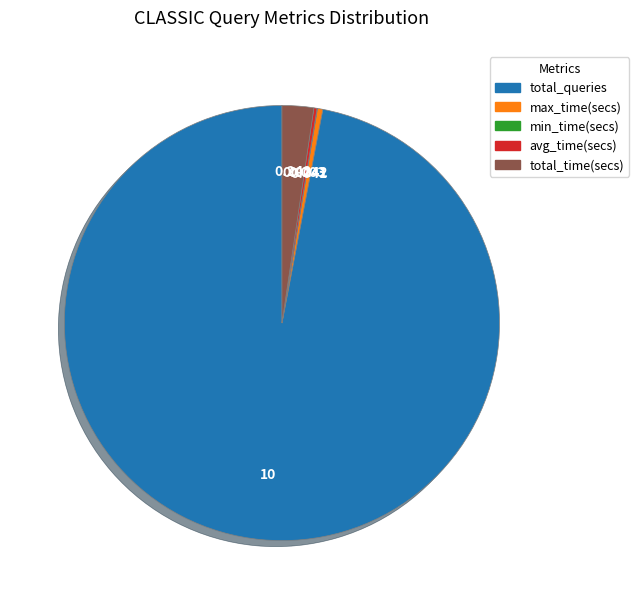

Is there any slice that represents more than half of the pie?

Yes